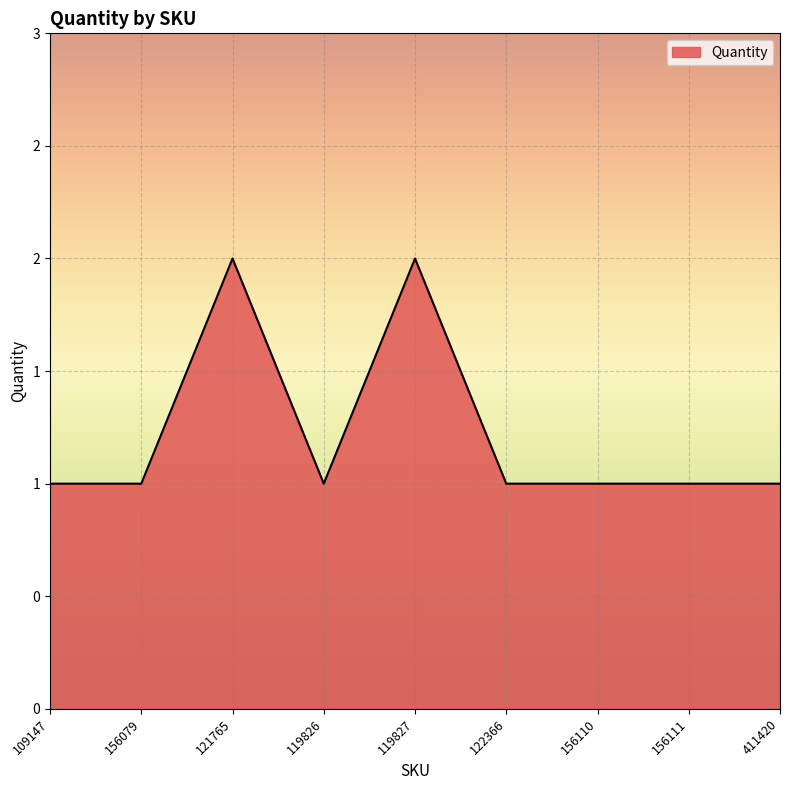

What is the minimum value shown in the chart?

1